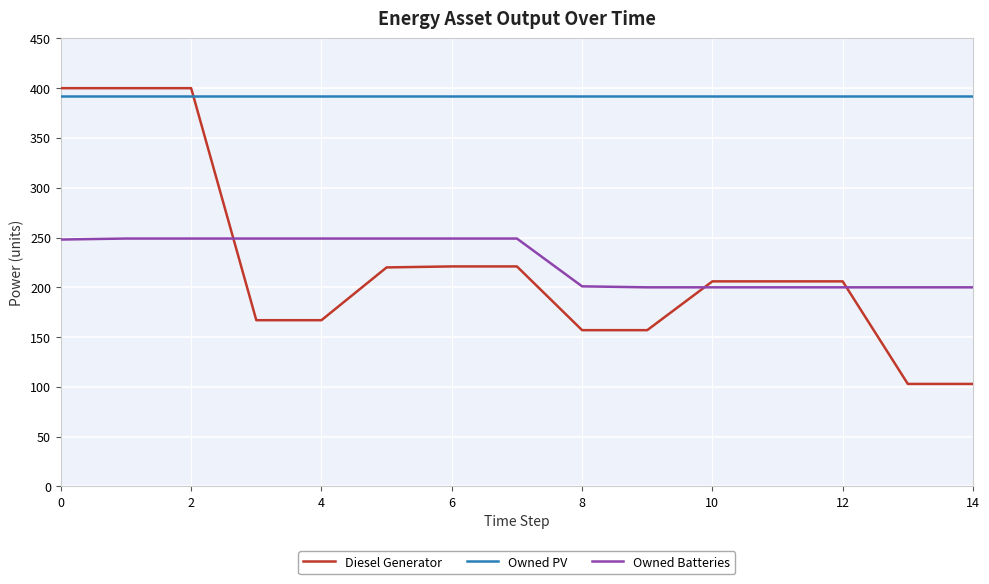

How many times do Owned PV and Diesel Generator cross each other?

1